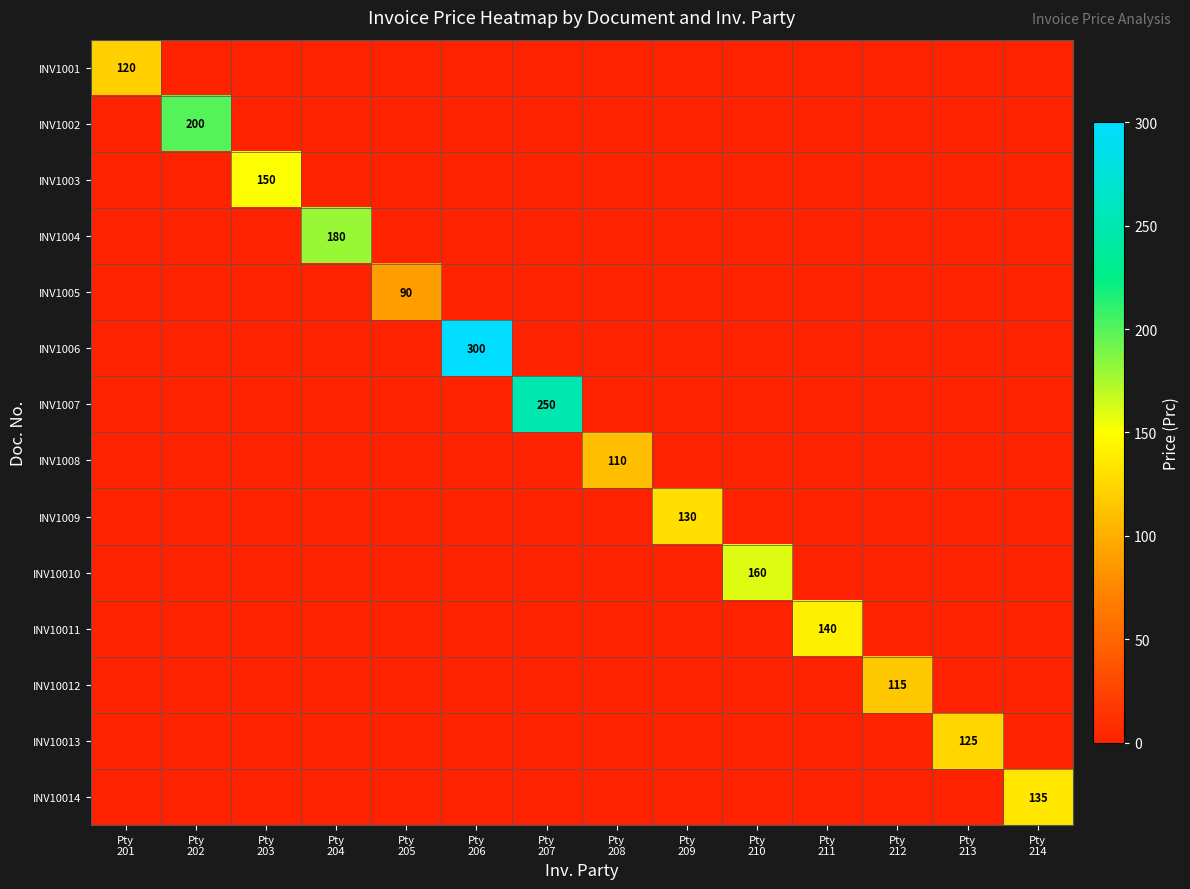

What is the difference between the highest and lowest values at Pty
214?

135